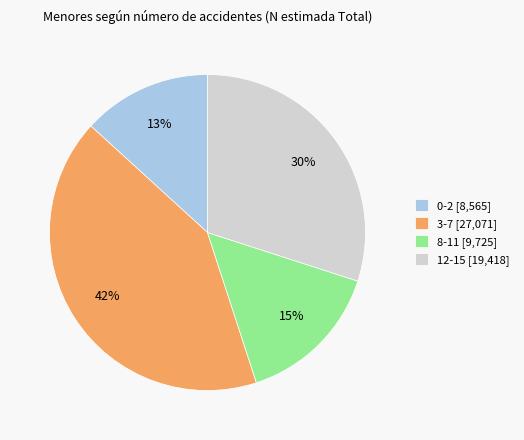

How many slices are in this pie chart?

4